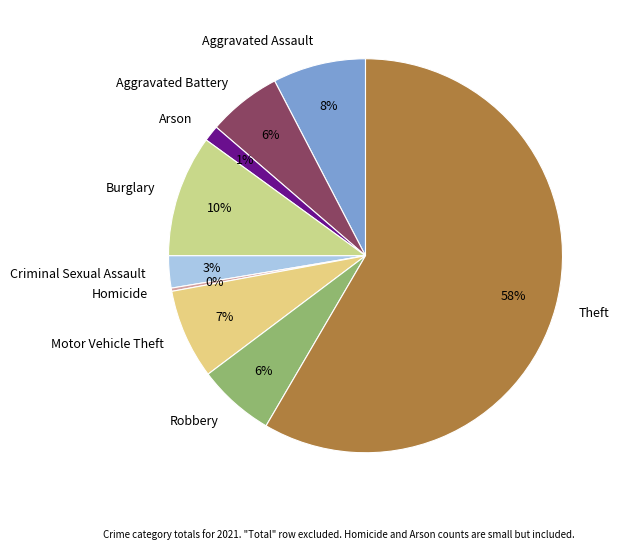

Which slice is the largest?

Theft